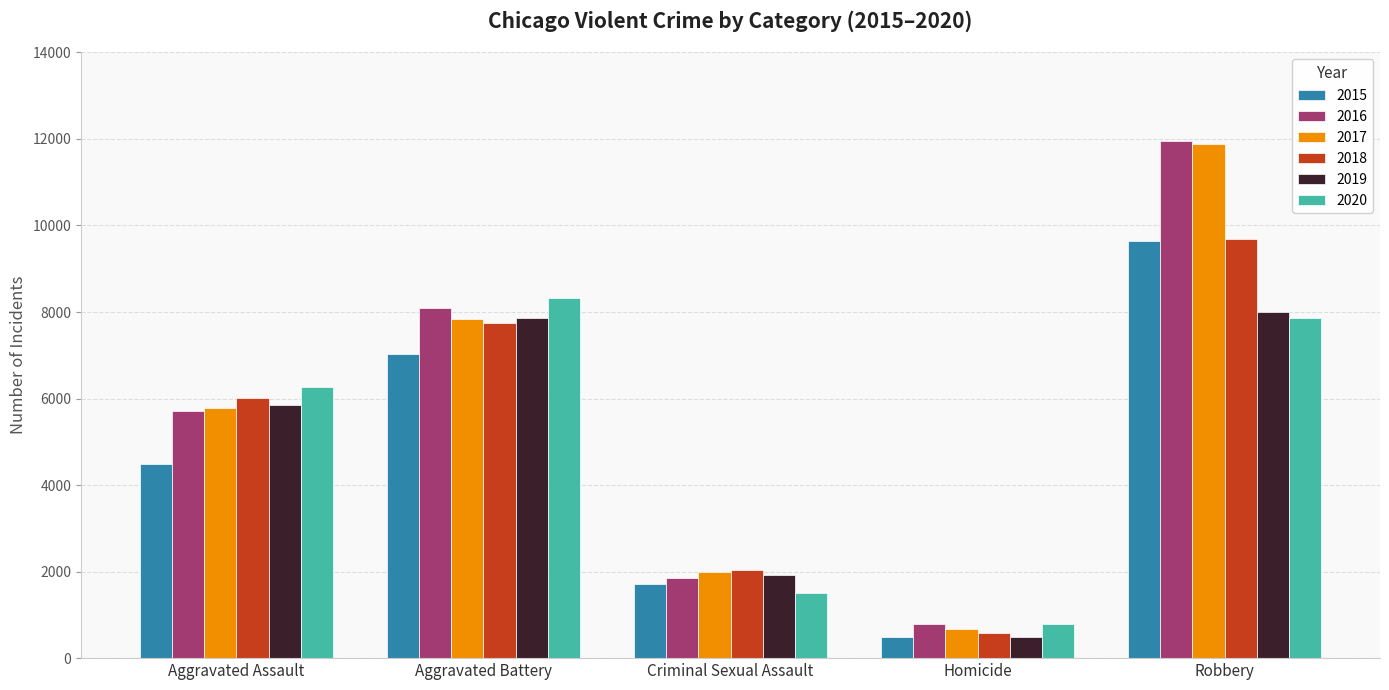

What is the difference between the second highest and minimum values in the 2019 series?

7359